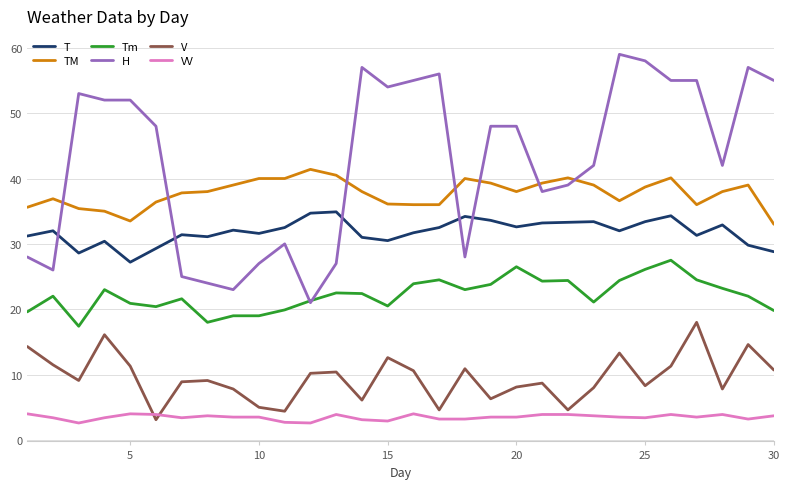

List the series in order of their peak value, highest first.

H, TM, T, Tm, V, VV